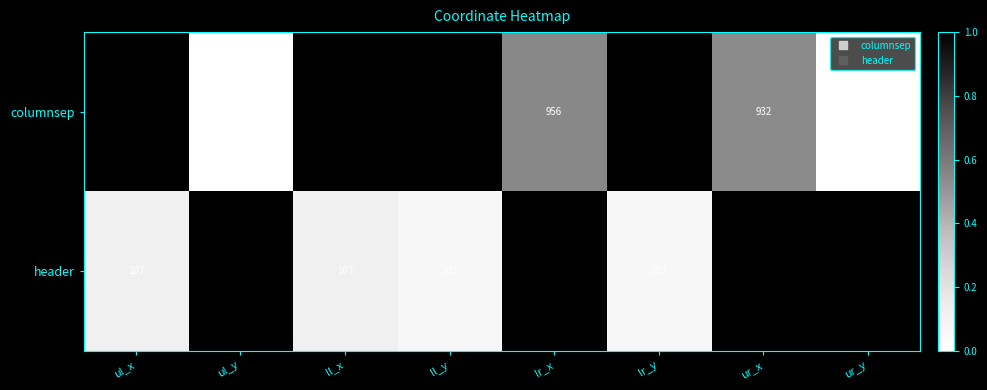

True or false: columnsep has a value of 536 at ul_x.

False